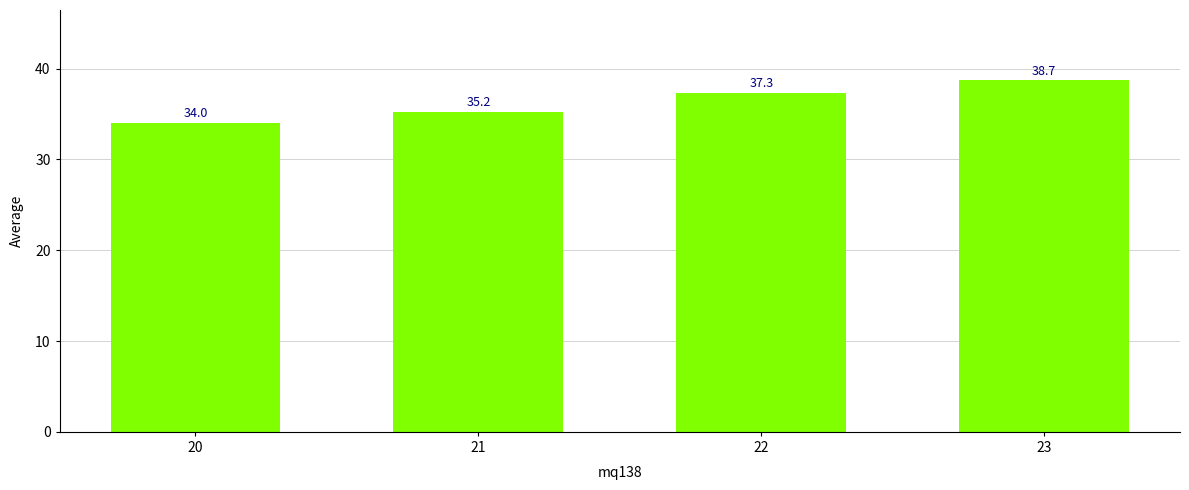

Reading left to right, extract all data points from this chart.

34.0	35.2	37.3	38.7